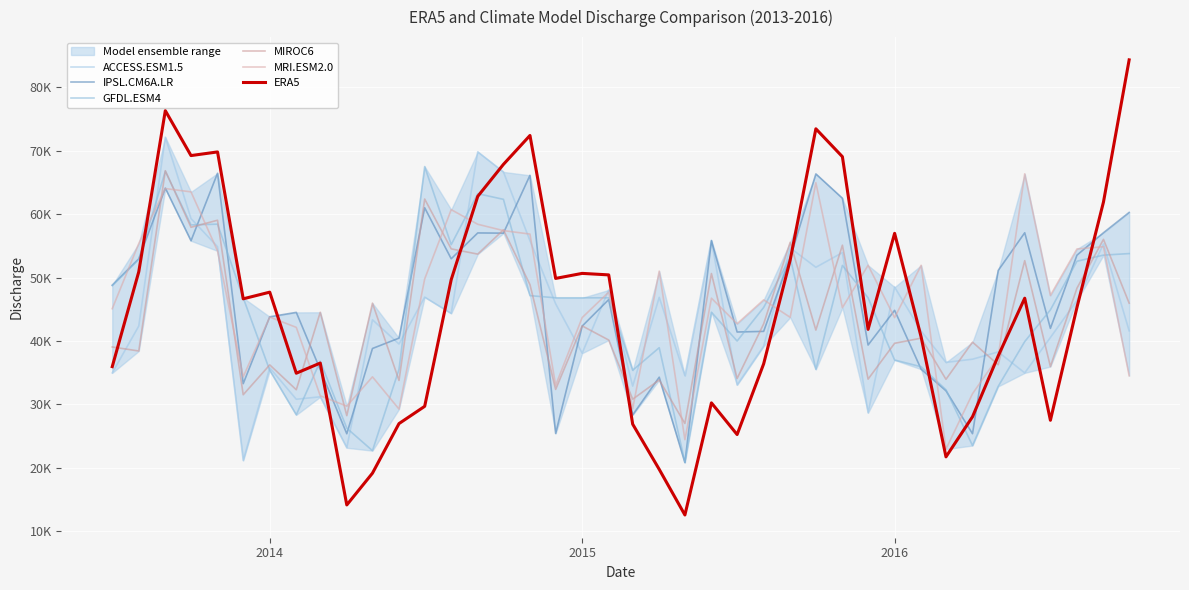

In ACCESS.ESM1.5, how many points are lower than both neighbors (excluding endpoints)?

13